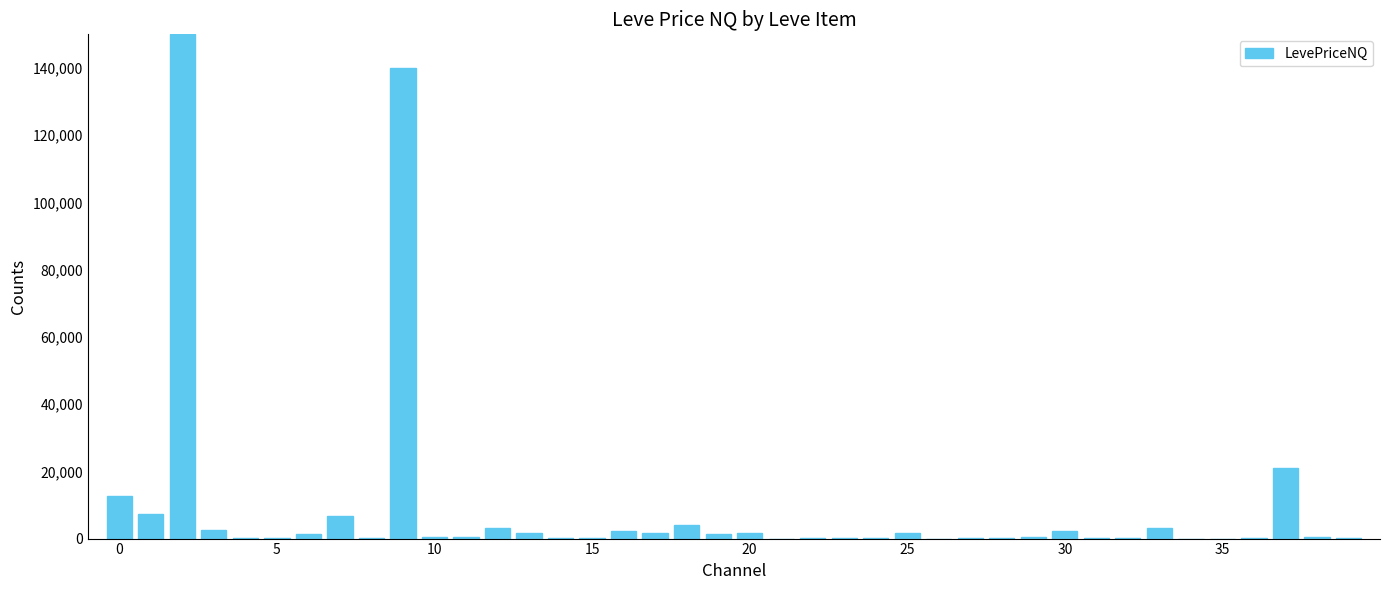

What is the maximum value shown in the chart?

150000.0